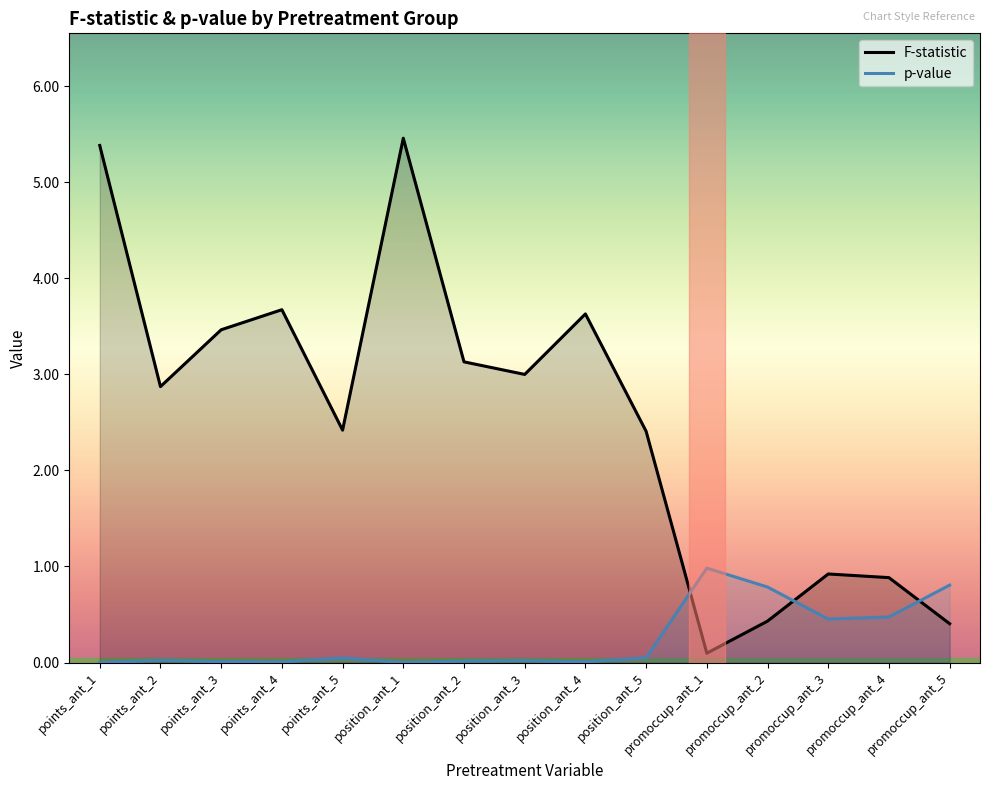

Reading left to right, transcribe all the data shown in this chart.

F-statistic: points_ant_1=5.4	points_ant_2=2.9	points_ant_3=3.5	points_ant_4=3.7	points_ant_5=2.4	position_ant_1=5.5	position_ant_2=3.1	position_ant_3=3.0	position_ant_4=3.6	position_ant_5=2.4	promoccup_ant_1=0.1	promoccup_ant_2=0.4	promoccup_ant_3=0.9	promoccup_ant_4=0.9	promoccup_ant_5=0.4
p-value: points_ant_1=0.0	points_ant_2=0.0	points_ant_3=0.0	points_ant_4=0.0	points_ant_5=0.0	position_ant_1=0.0	position_ant_2=0.0	position_ant_3=0.0	position_ant_4=0.0	position_ant_5=0.1	promoccup_ant_1=1.0	promoccup_ant_2=0.8	promoccup_ant_3=0.5	promoccup_ant_4=0.5	promoccup_ant_5=0.8